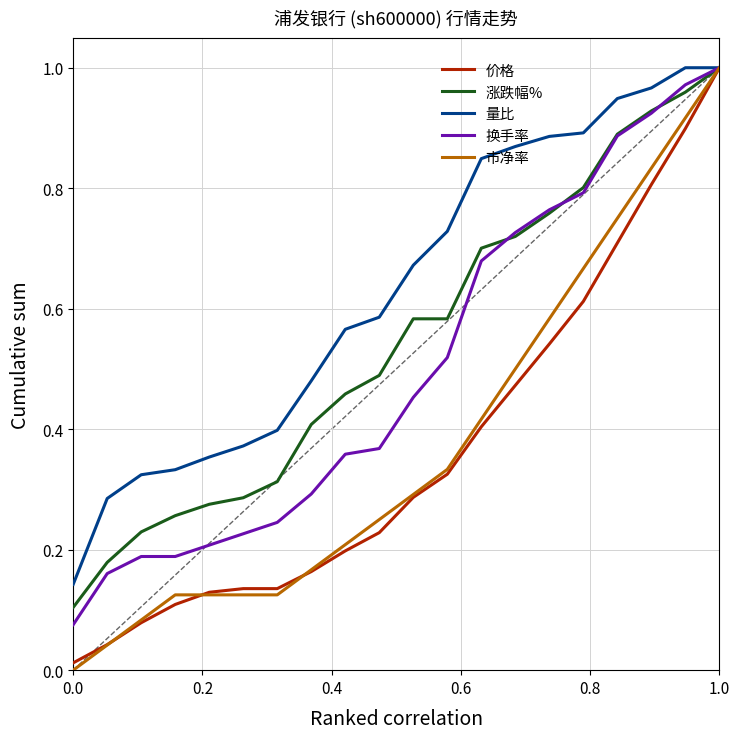

Which series has the widest spread of values?

市净率